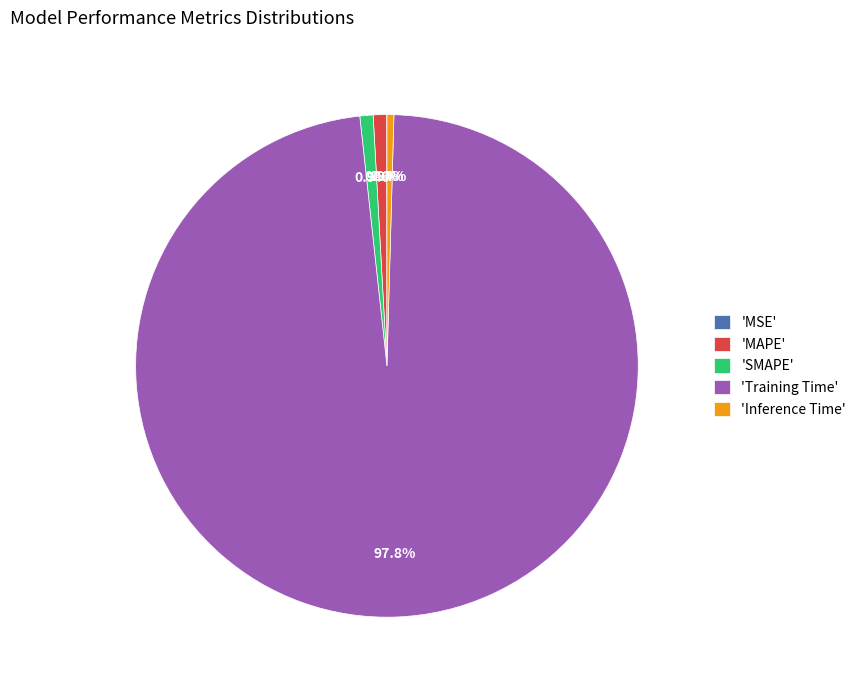

Is the sum of 'Inference Time' and 'SMAPE' greater than half?

No